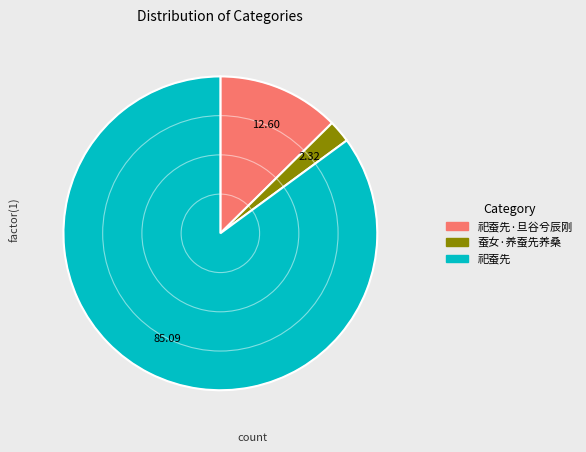

What is the smallest slice in the pie chart?

蚕女·养蚕先养桑